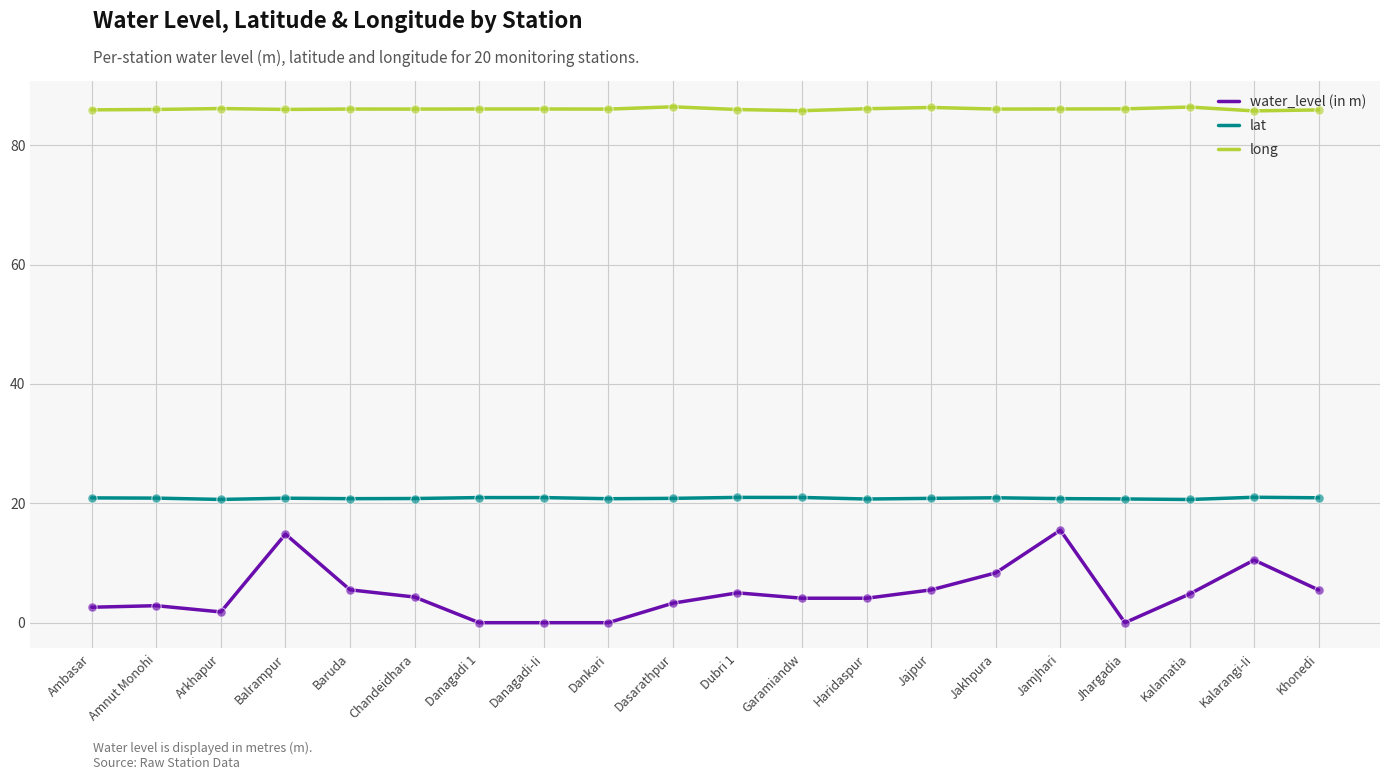

At how many categories does at least one series exceed 24?

20